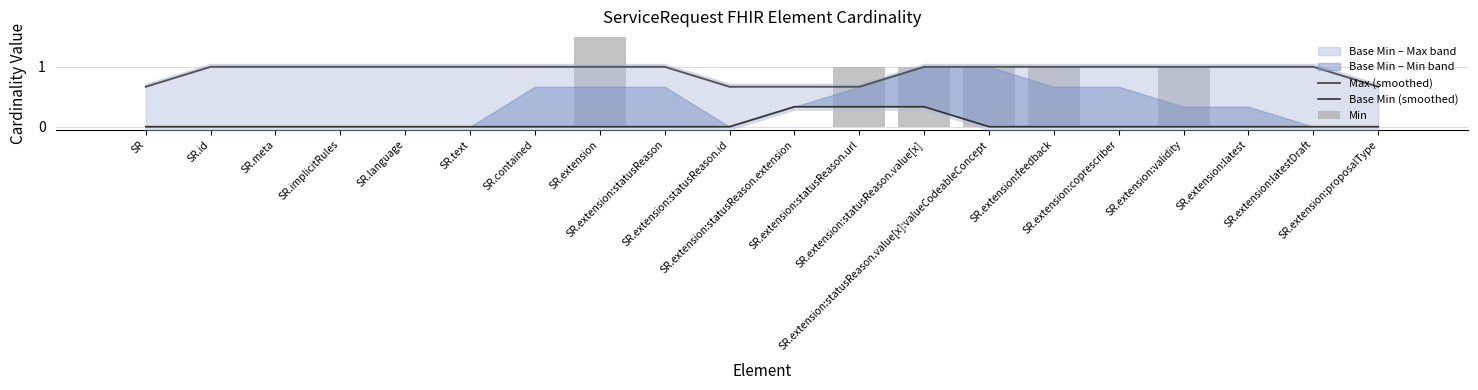

At which label is Min closest to 1?

SR.extension:statusReason.url